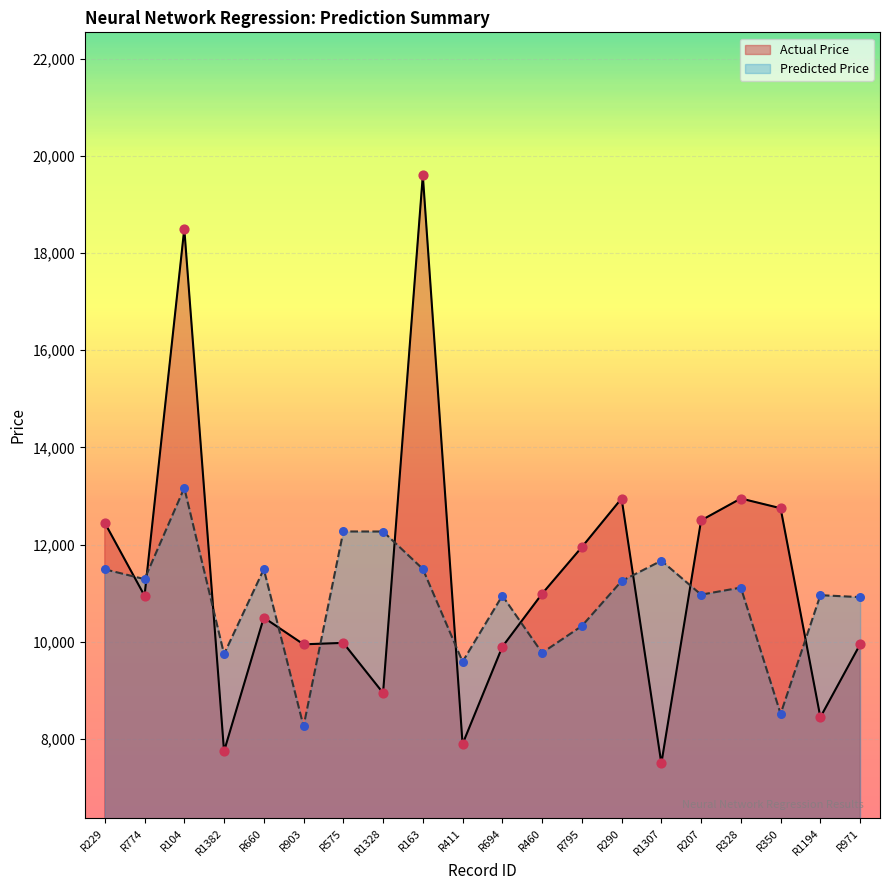

Which series has the widest spread of Y values?

Actual Price